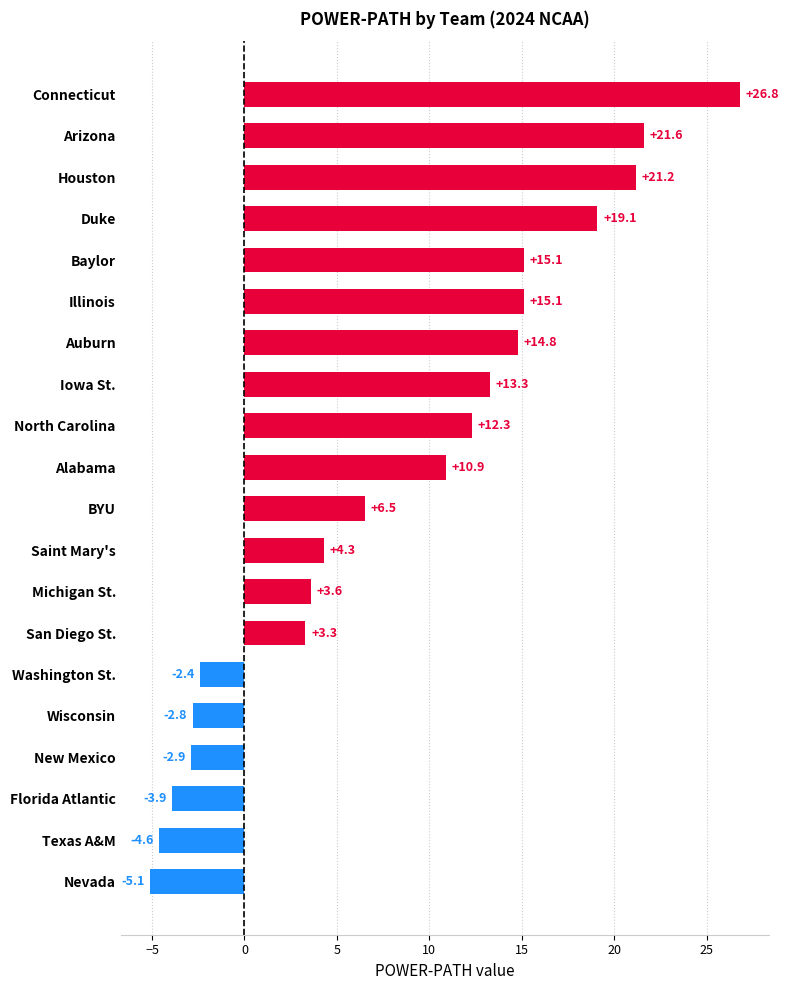

Reading bottom to top, what are all the values shown in this chart?

Nevada=-5.1	Texas A&M=-4.6	Florida Atlantic=-3.9	New Mexico=-2.9	Wisconsin=-2.8	Washington St.=-2.4	San Diego St.=3.3	Michigan St.=3.6	Saint Mary's=4.3	BYU=6.5	Alabama=10.9	North Carolina=12.3	Iowa St.=13.3	Auburn=14.8	Illinois=15.1	Baylor=15.1	Duke=19.1	Houston=21.2	Arizona=21.6	Connecticut=26.8